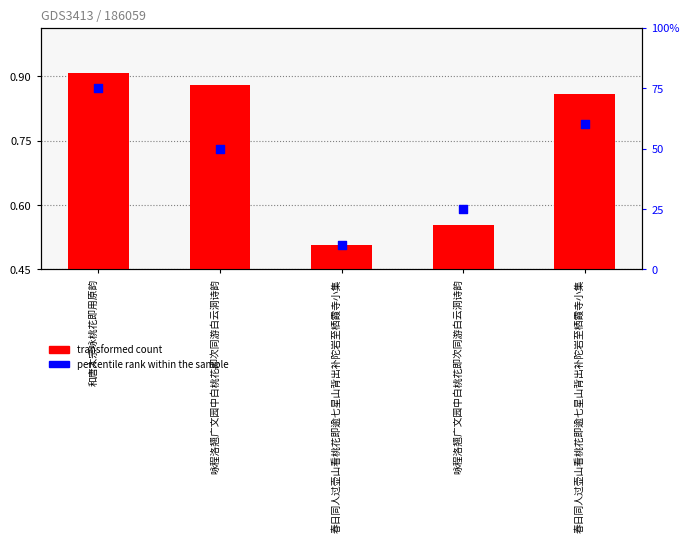

Which series contains the highest Y value?

transformed count